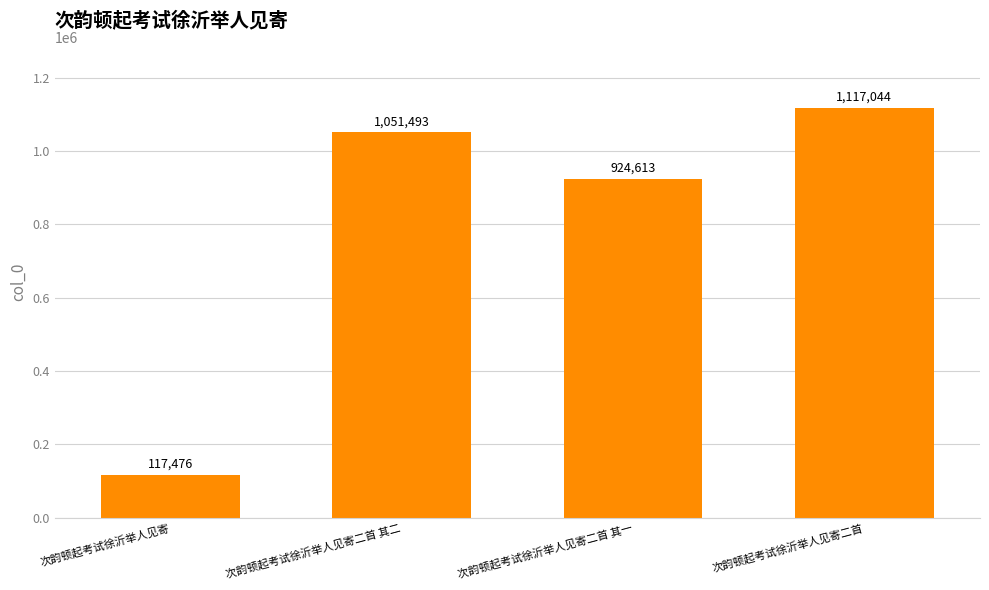

Read the value at 次韵顿起考试徐沂举人见寄二首 其二.

1051493